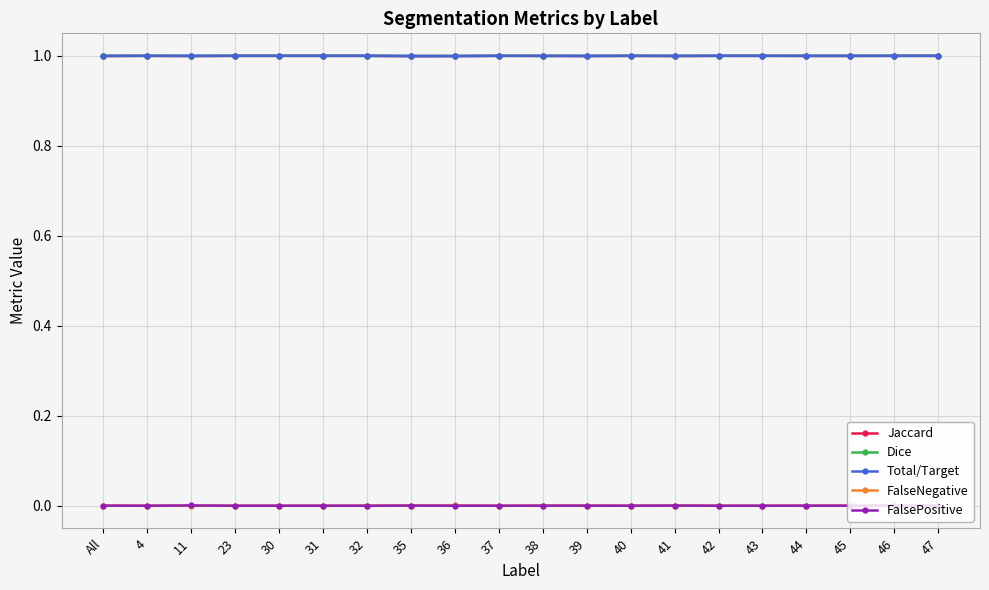

True or false: FalseNegative has more than 1 interior local peaks.

True